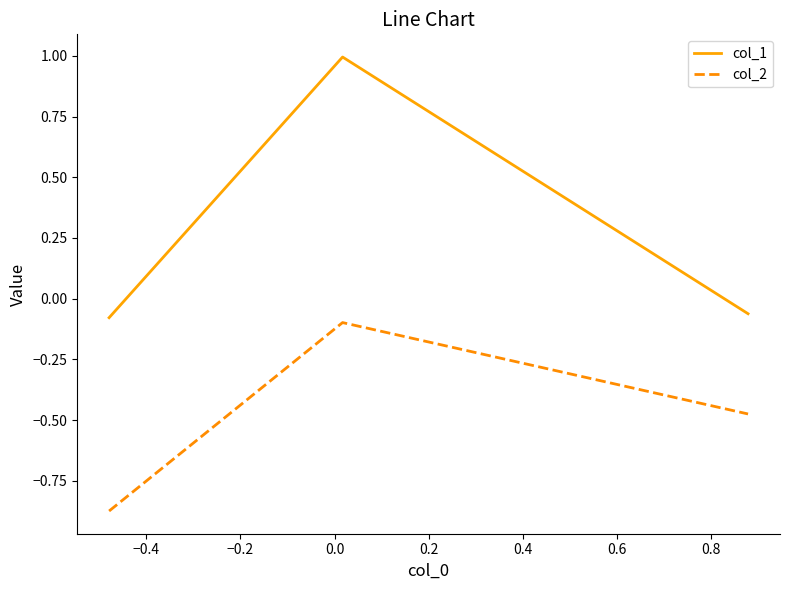

At how many categories does at least one series exceed 0?

1